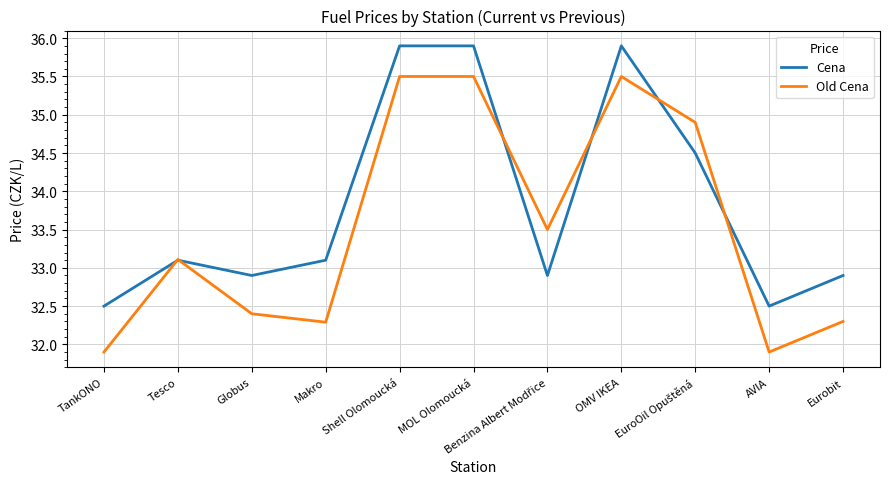

The value of Cena at AVIA is 44.3. True or false?

False